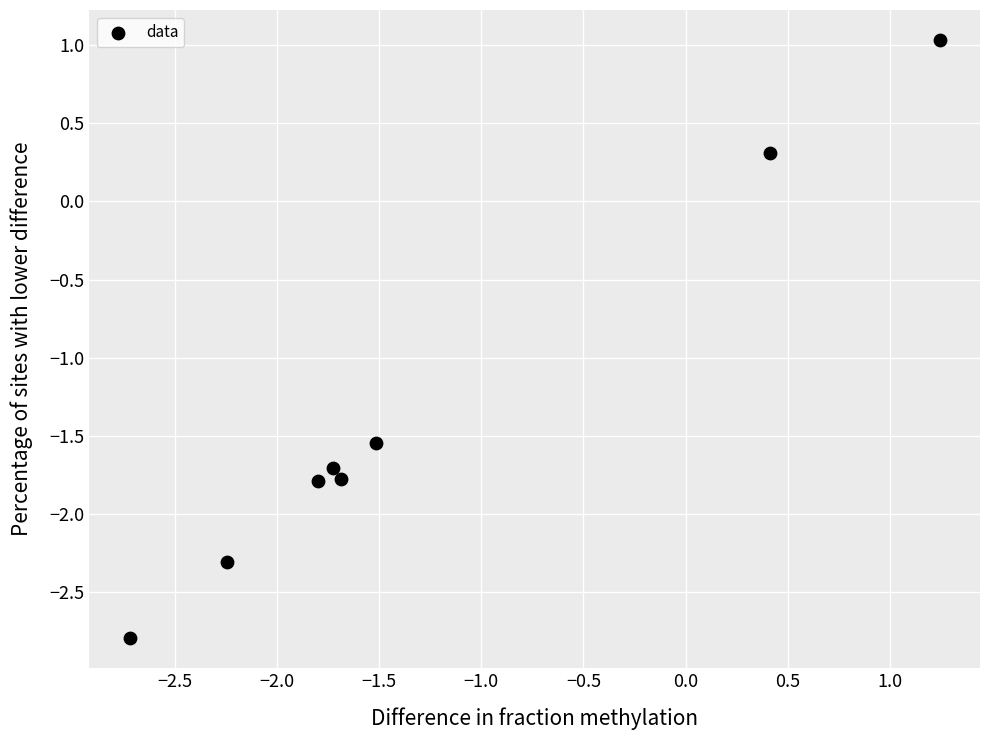

What Y value in the scatter plot is closest to 0?

0.3